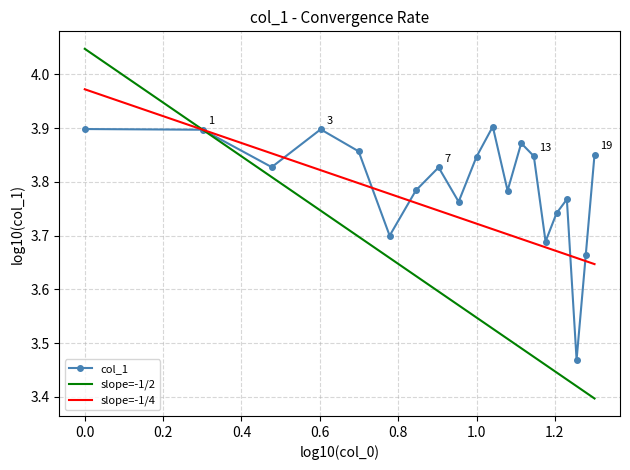

How many col_1 values are between 3 and 4?

20